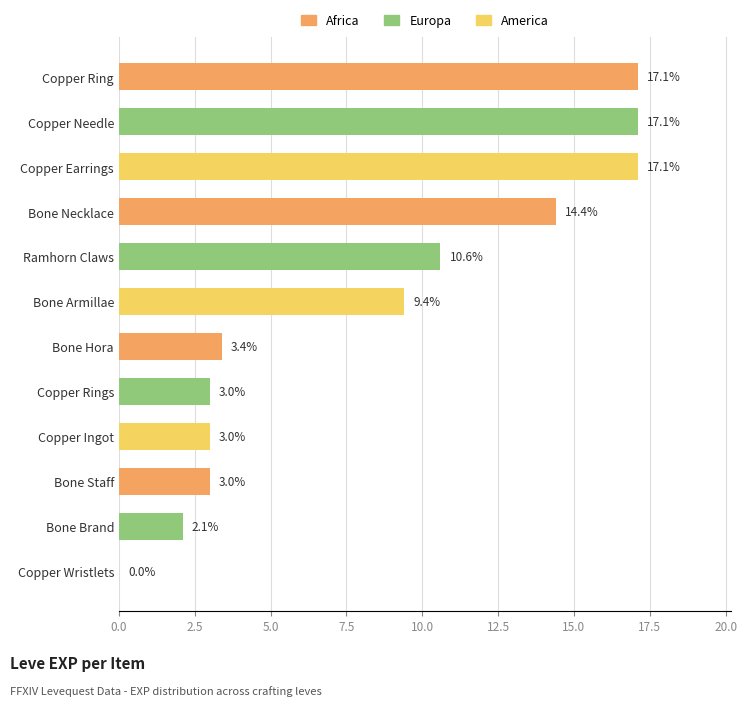

Reading bottom to top, list all the values displayed in this chart.

Copper Wristlets=0.0	Bone Brand=2.1	Bone Staff=3.0	Copper Ingot=3.0	Copper Rings=3.0	Bone Hora=3.4	Bone Armillae=9.4	Ramhorn Claws=10.6	Bone Necklace=14.4	Copper Earrings=17.1	Copper Needle=17.1	Copper Ring=17.1